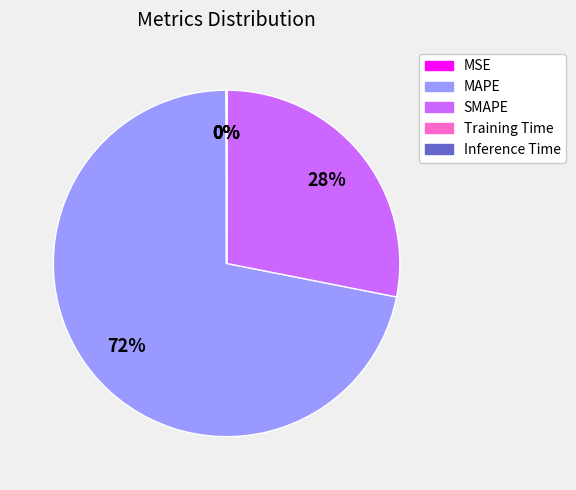

Which slice is the largest?

MAPE